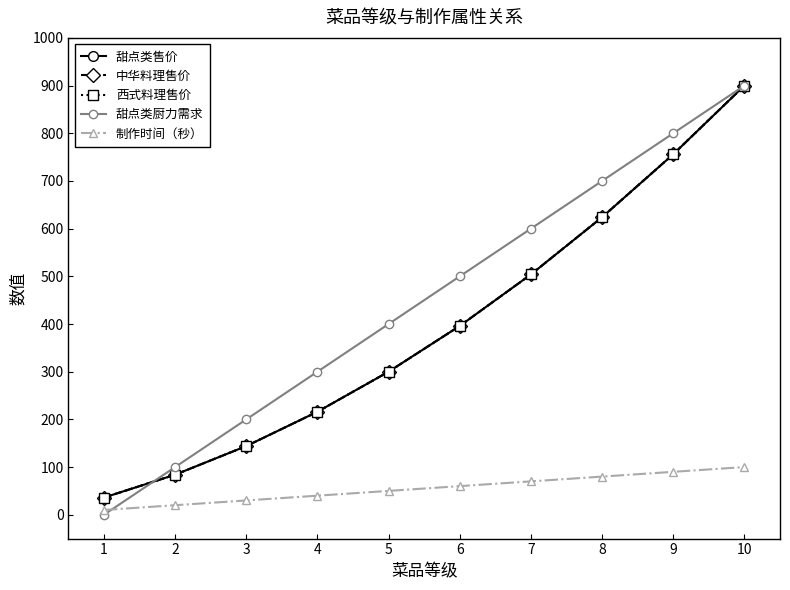

What is the value of the 制作时间（秒） point at the 6th from the left?

60